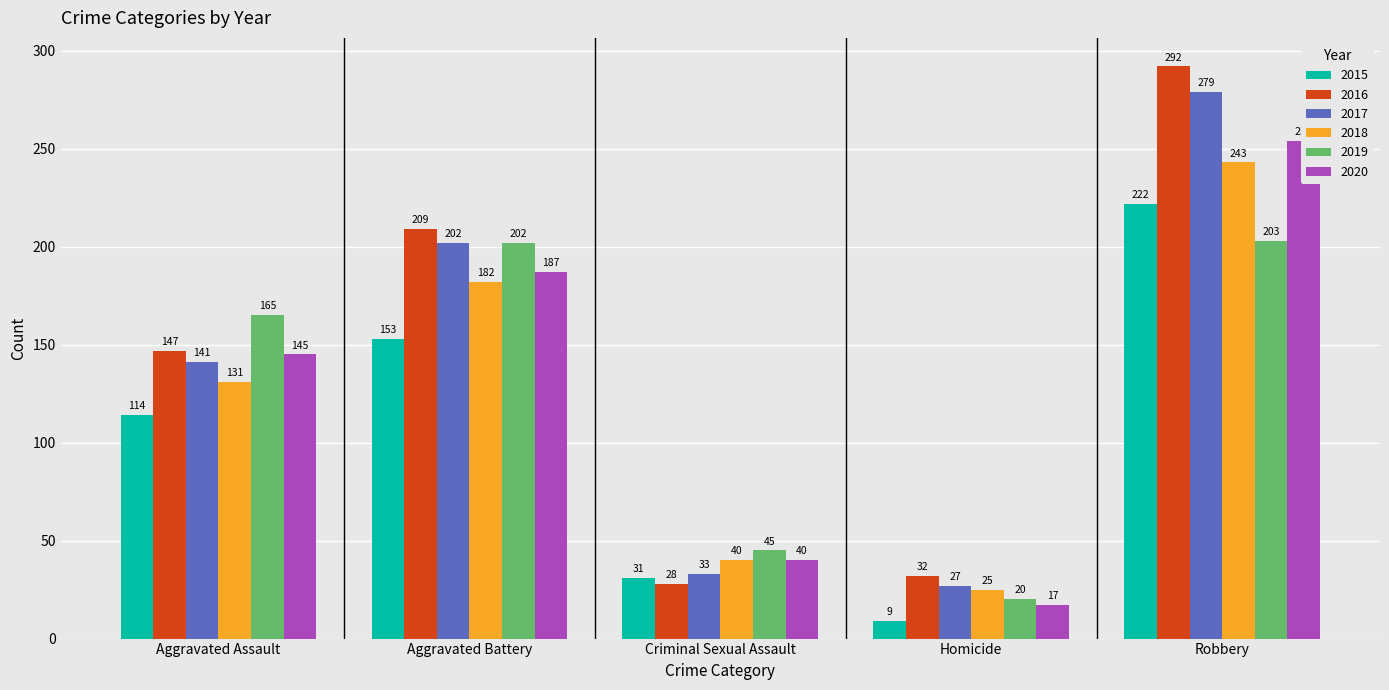

What is the label of the 5th bar from the right?

Aggravated Assault